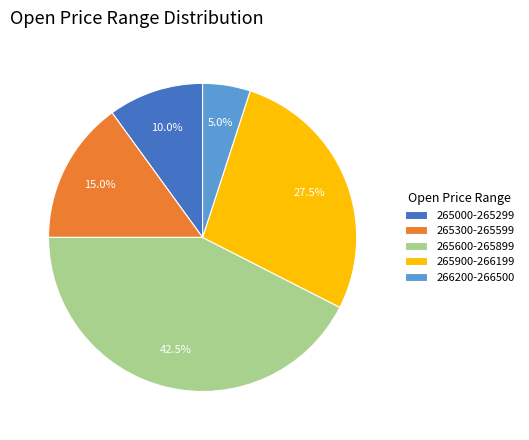

Which category has the biggest portion of the pie?

265600-265899